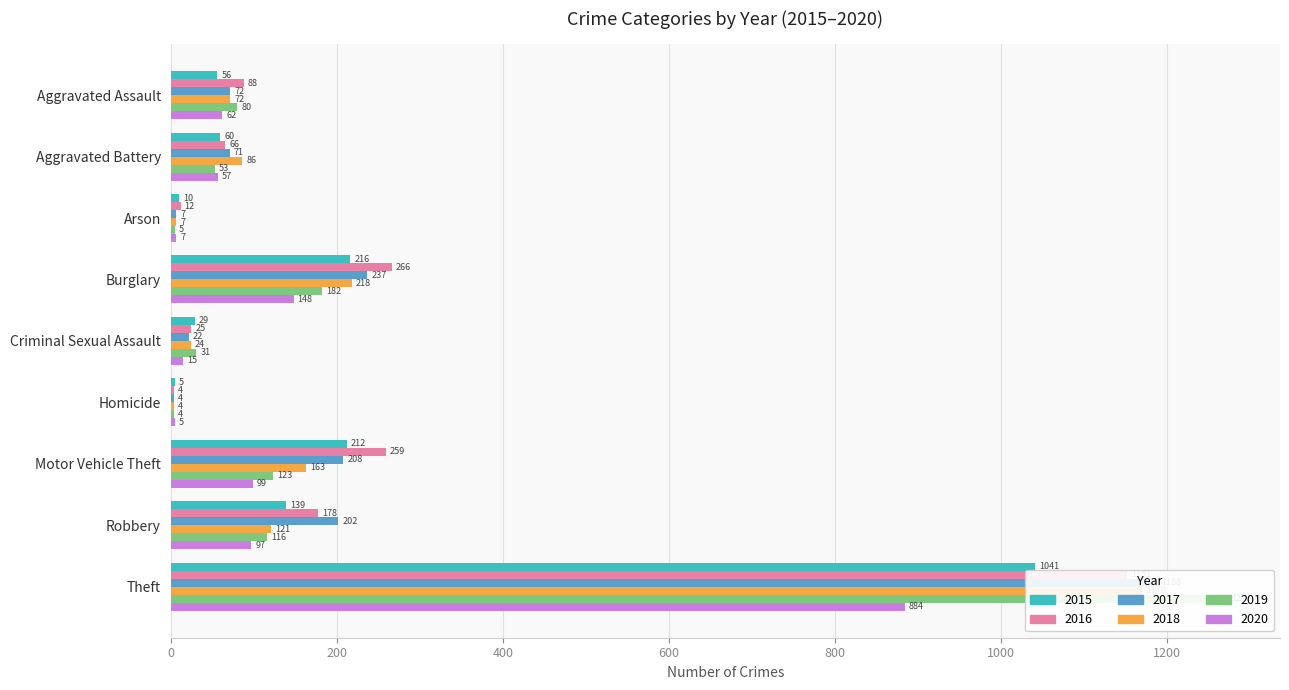

What is the total value across all series at Theft?

6706